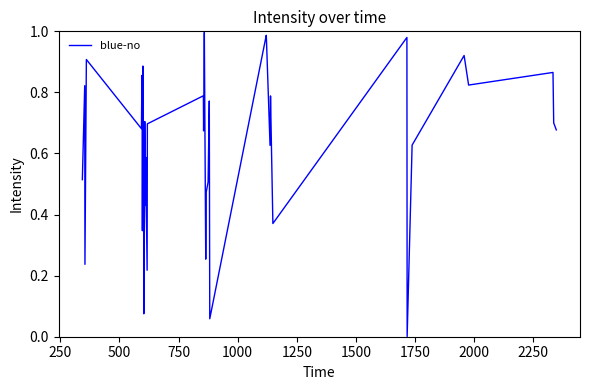

True or false: there are more than 0 points higher than both neighbors.

True